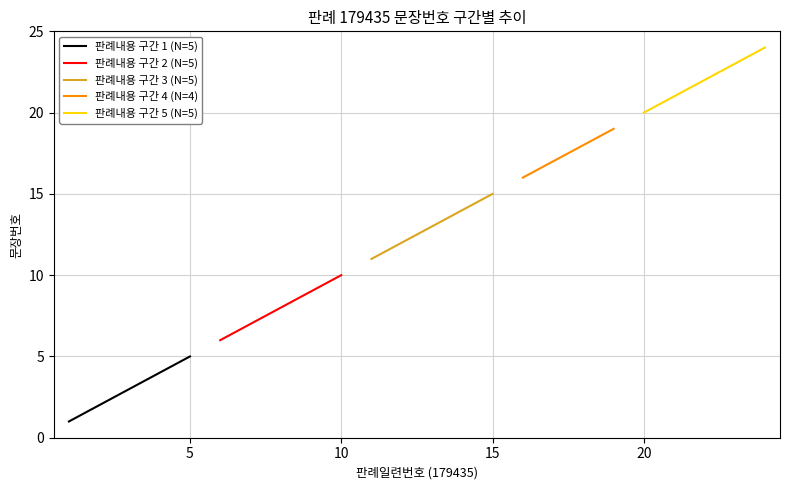

What is the value of the 5th point from the left?

5